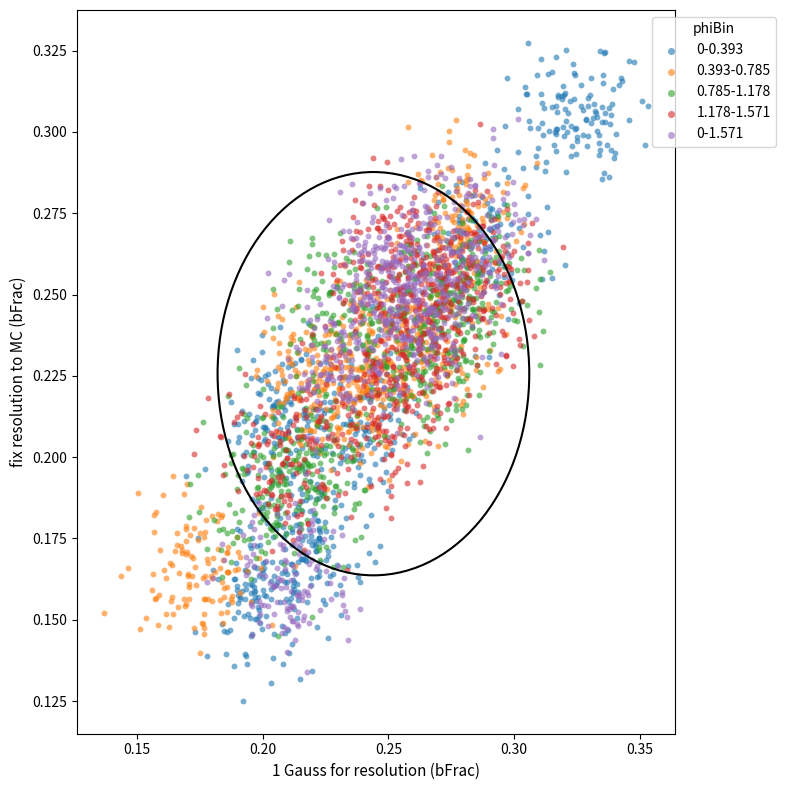

Which series contains the highest Y value?

0-0.393